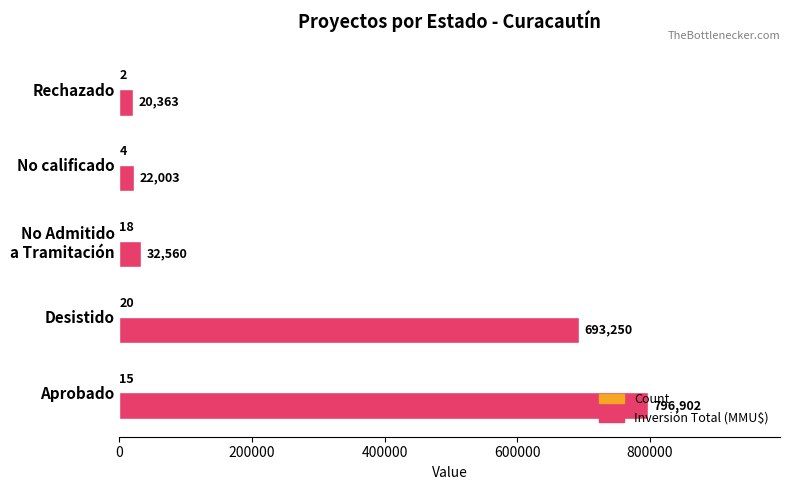

What is the greatest value displayed?

796902